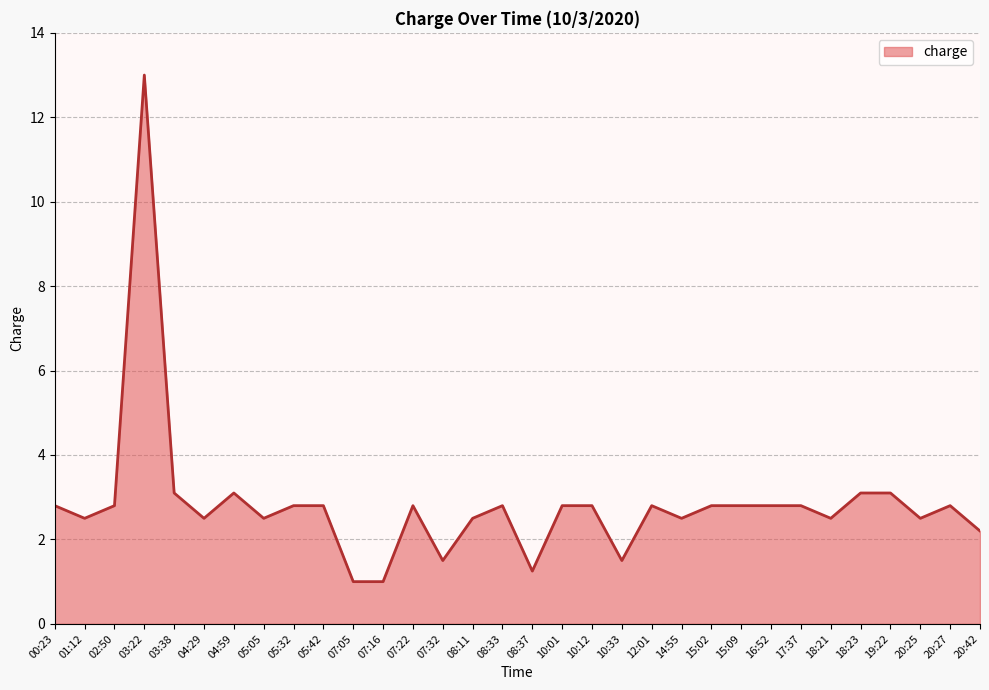

Which label corresponds to the largest value in the chart?

03:22